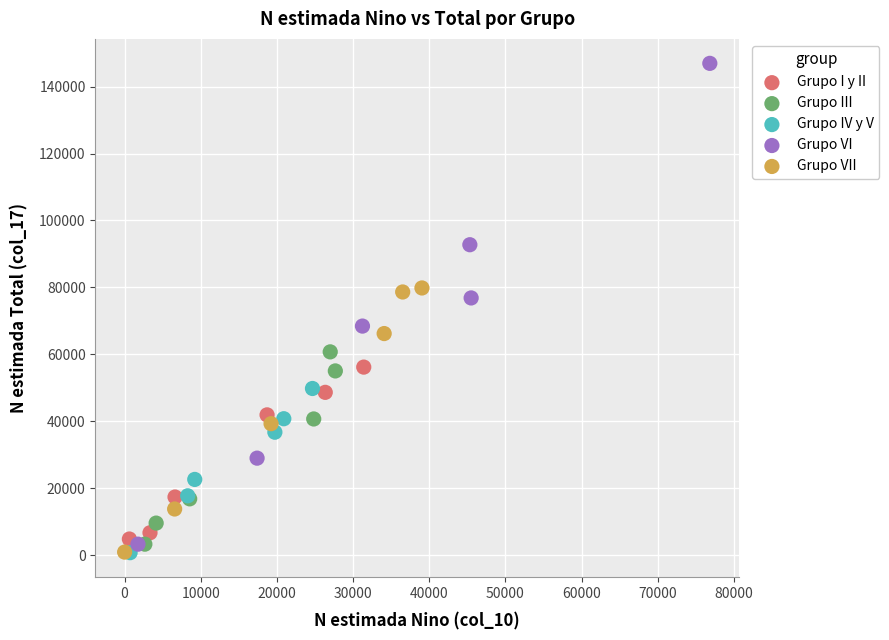

Which series contains the highest Y value?

Grupo VI